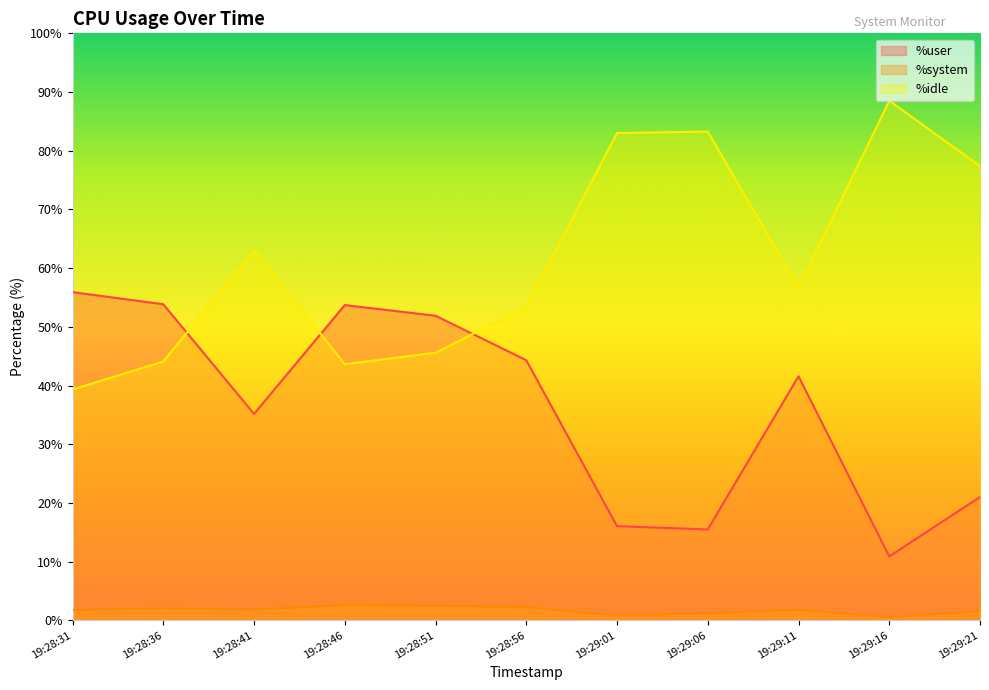

True or false: %system and %user cross at least once.

False